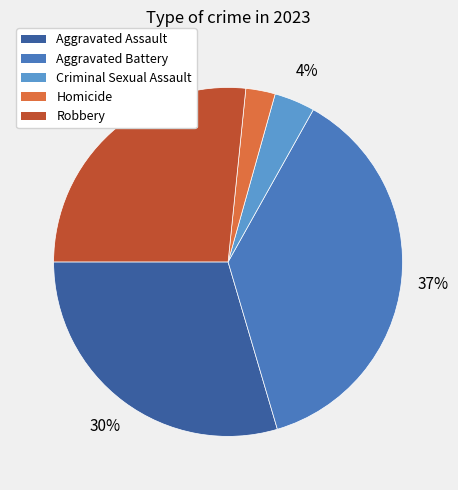

Is Criminal Sexual Assault the majority of the pie?

No